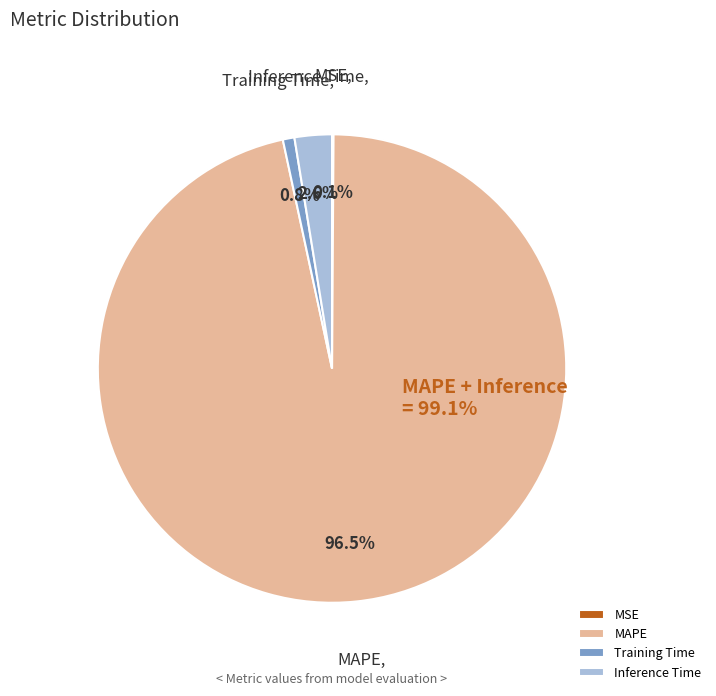

Which slice is the largest?

MAPE